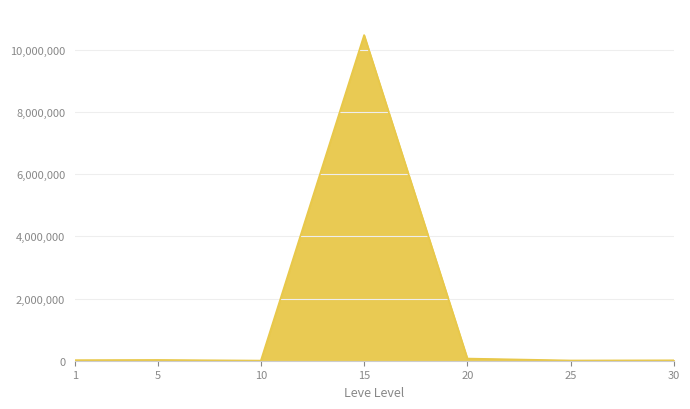

What is the maximum value shown in the chart?

10468082